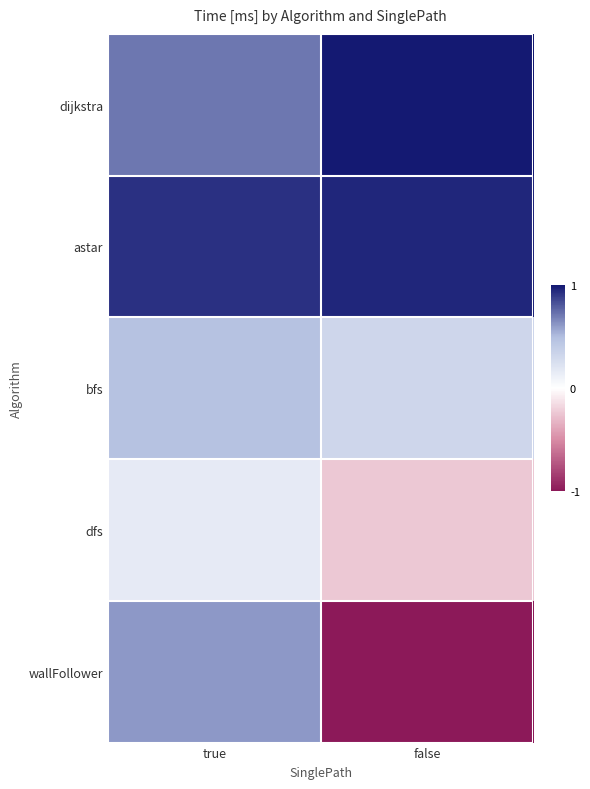

Count the number of categories in the chart.

2